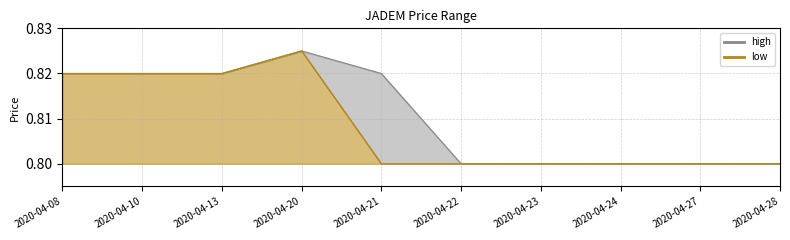

Is the value of high at 2020-04-27 greater than the value of low at 2020-04-24?

No